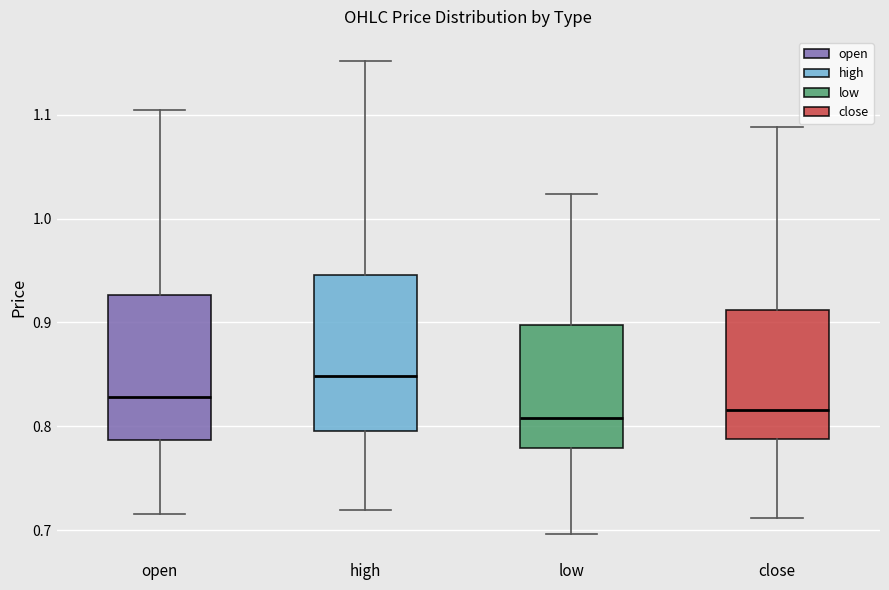

Reading left to right, read every box against the y-axis: the position of its median line, the range the box covers, and the ends of its whiskers. The values are not printed on the chart, so give them approximately, as read against the axis.

open: median 0.83, box 0.79 to 0.93, whiskers 0.72 to 1.10
high: median 0.85, box 0.80 to 0.95, whiskers 0.72 to 1.15
low: median 0.81, box 0.78 to 0.90, whiskers 0.70 to 1.02
close: median 0.82, box 0.79 to 0.91, whiskers 0.71 to 1.09